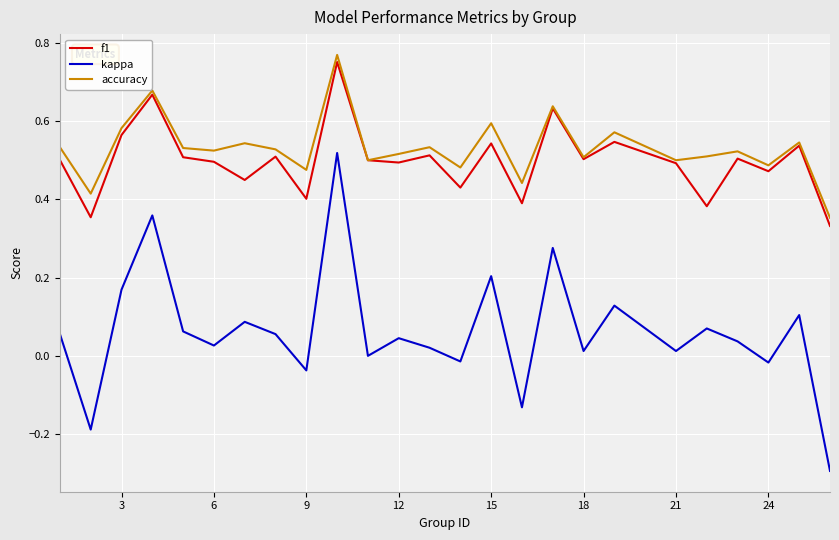

What is the minimum value shown in the chart?

-0.3